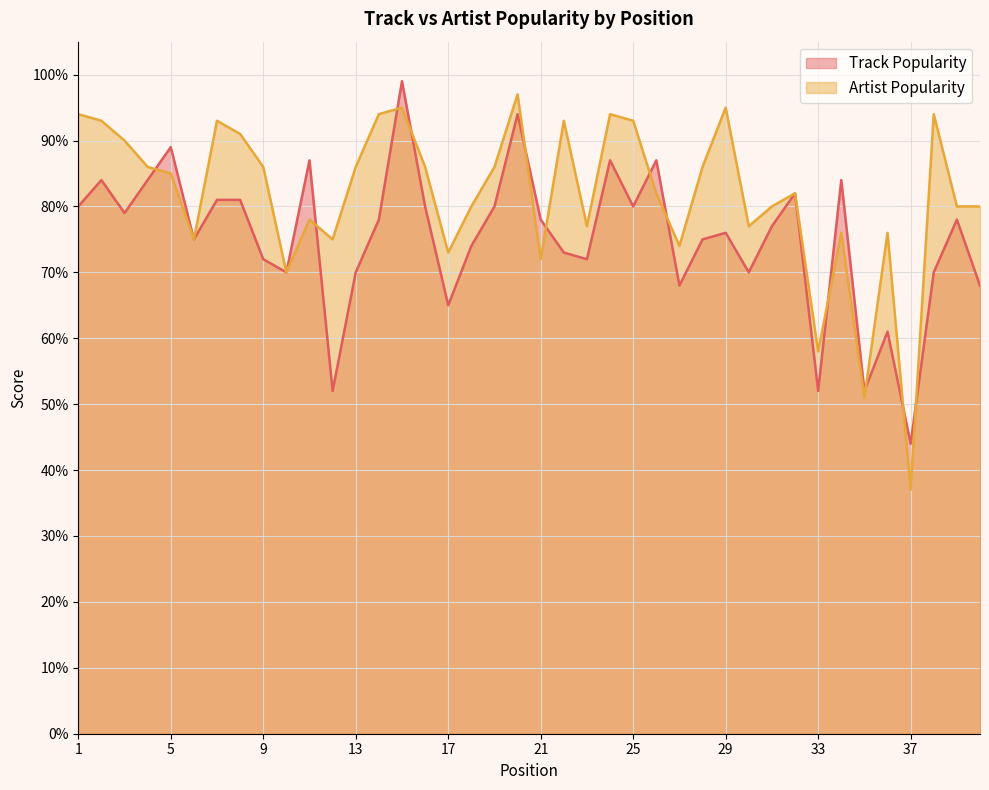

What is the value of the Track Popularity point at the 2nd from the left?

84